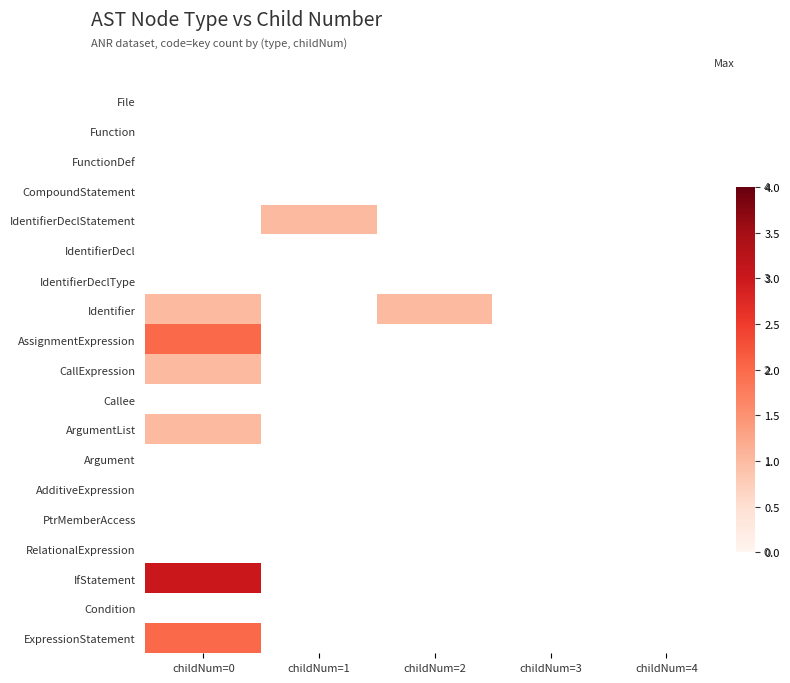

How many data points does each series have?

5